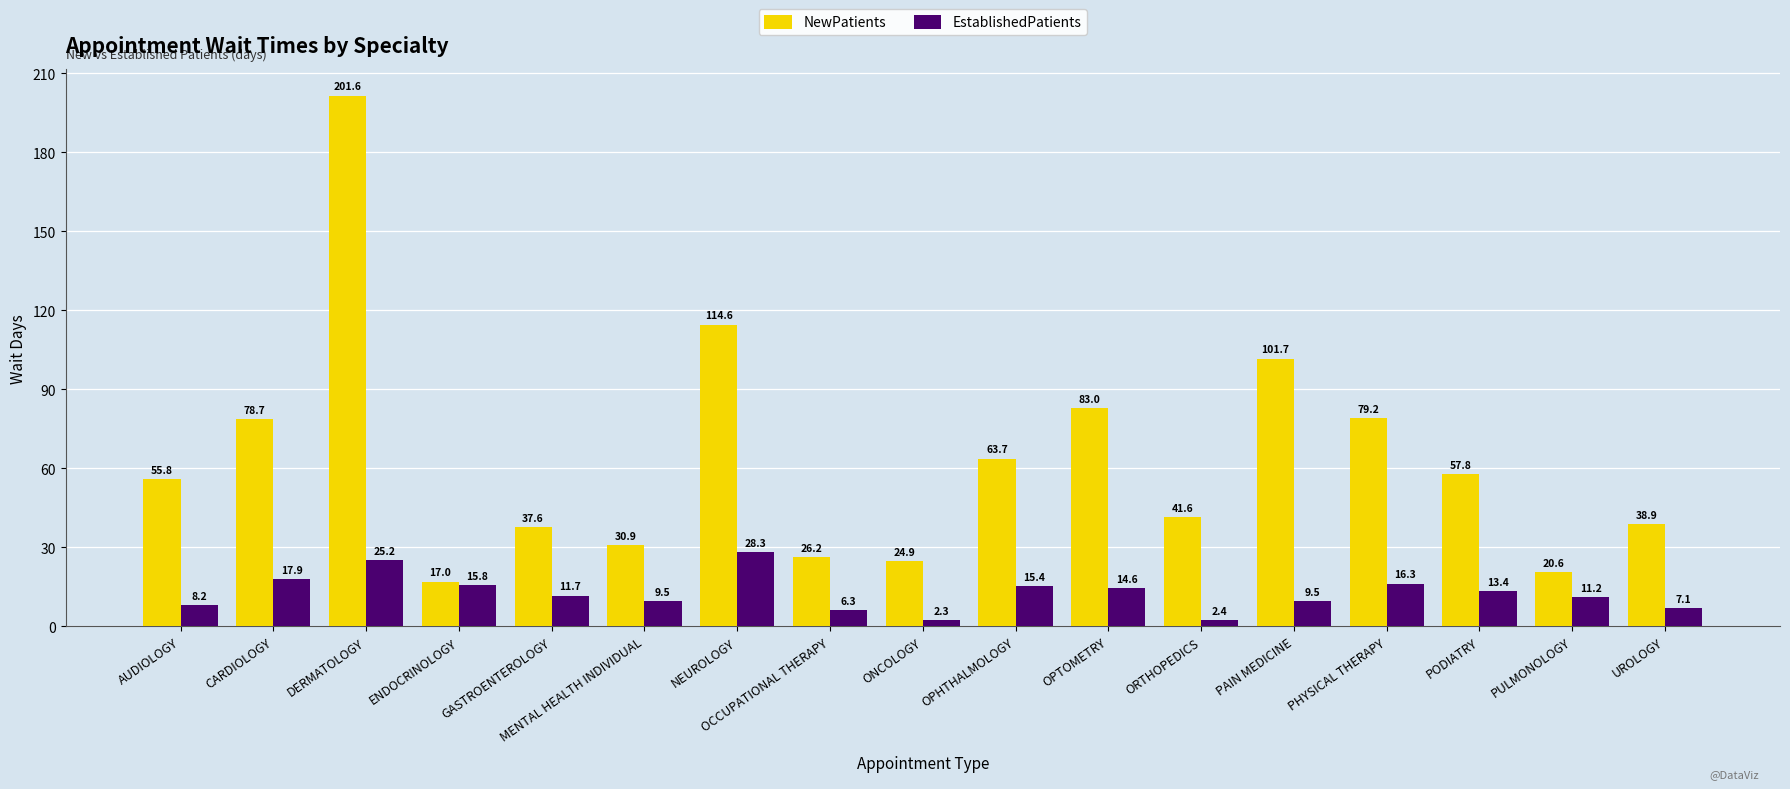

What is the lowest value of the EstablishedPatients series?

2.3